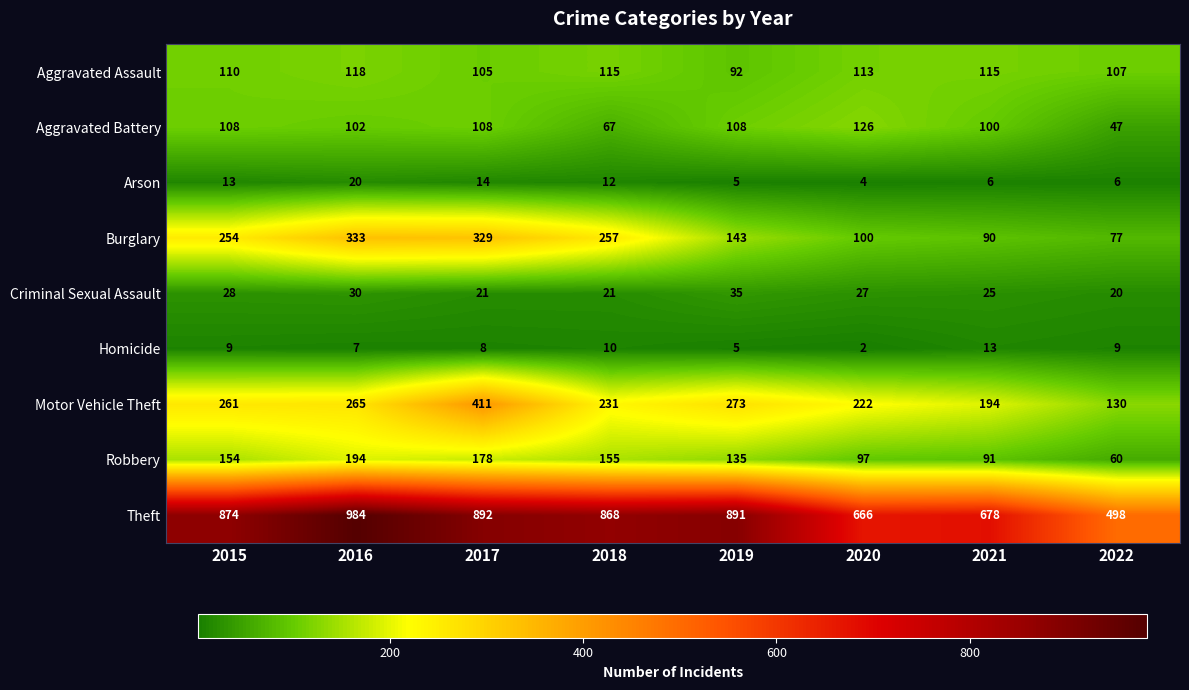

At which category is the sum across all series the highest?

2017